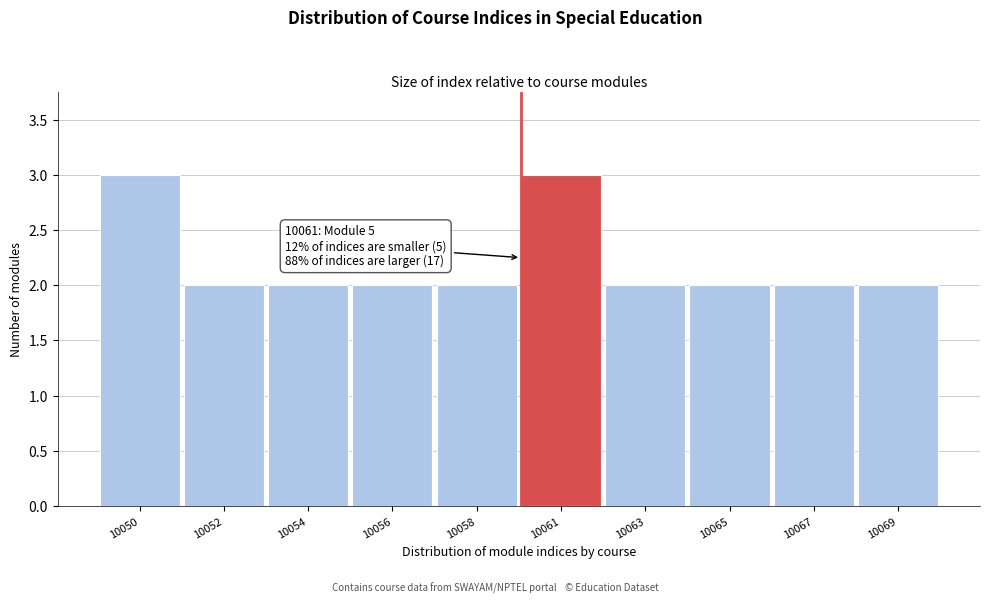

Reading right to left, extract all data points from this chart.

2	2	2	2	3	2	2	2	2	3